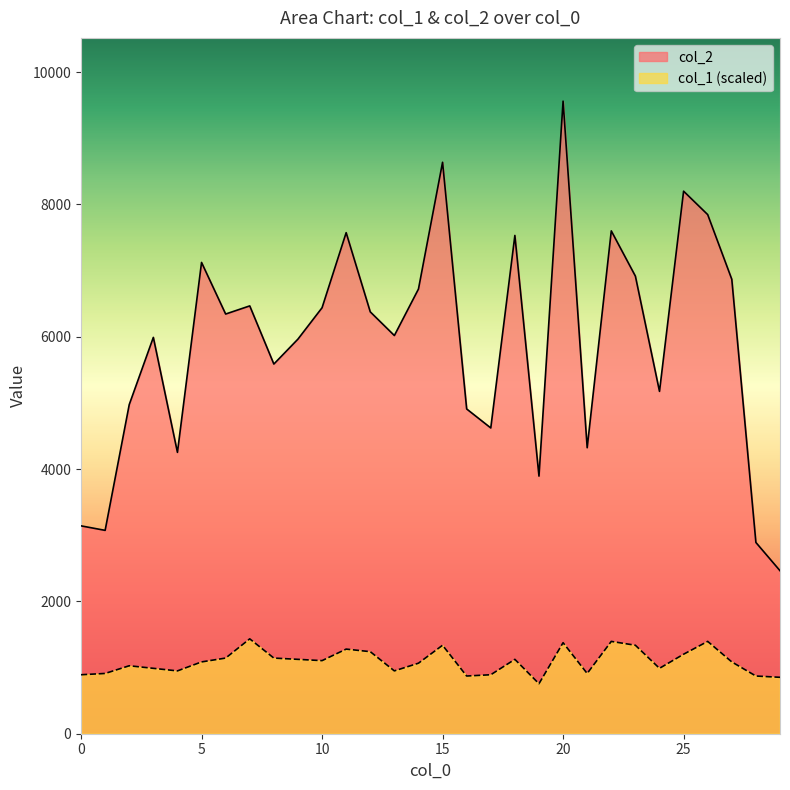

Between 8 and 4, which is larger?

8